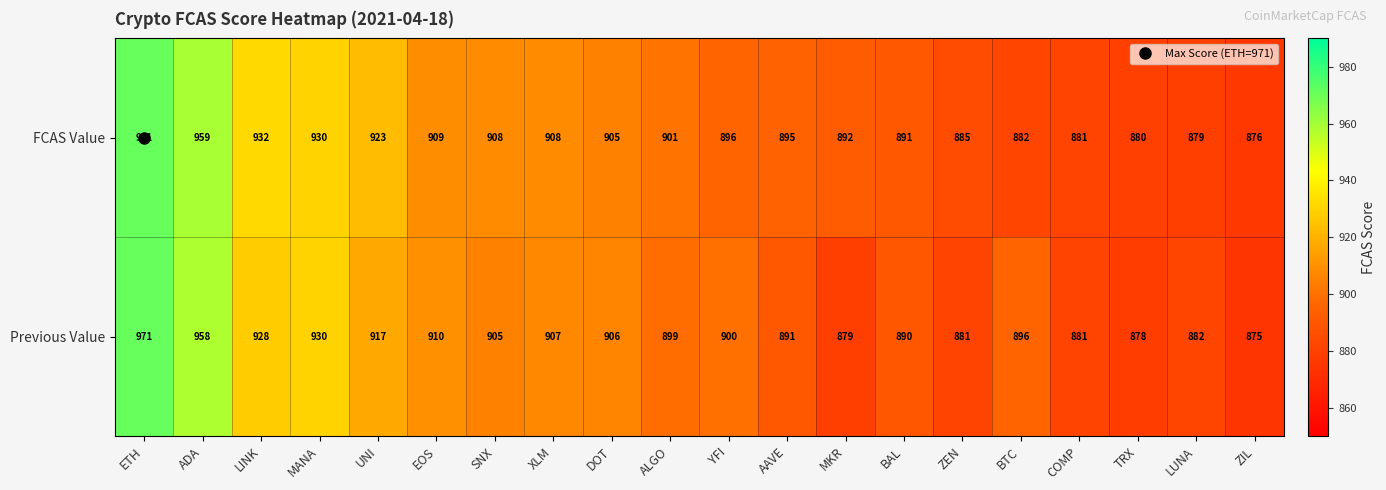

How many categories are shown in the chart?

20